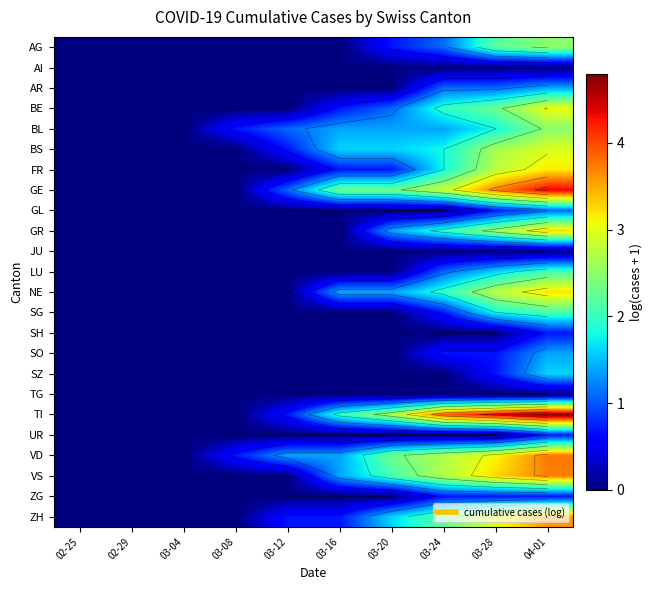

Is it true that BE equals 0.0 at 02-29?

True